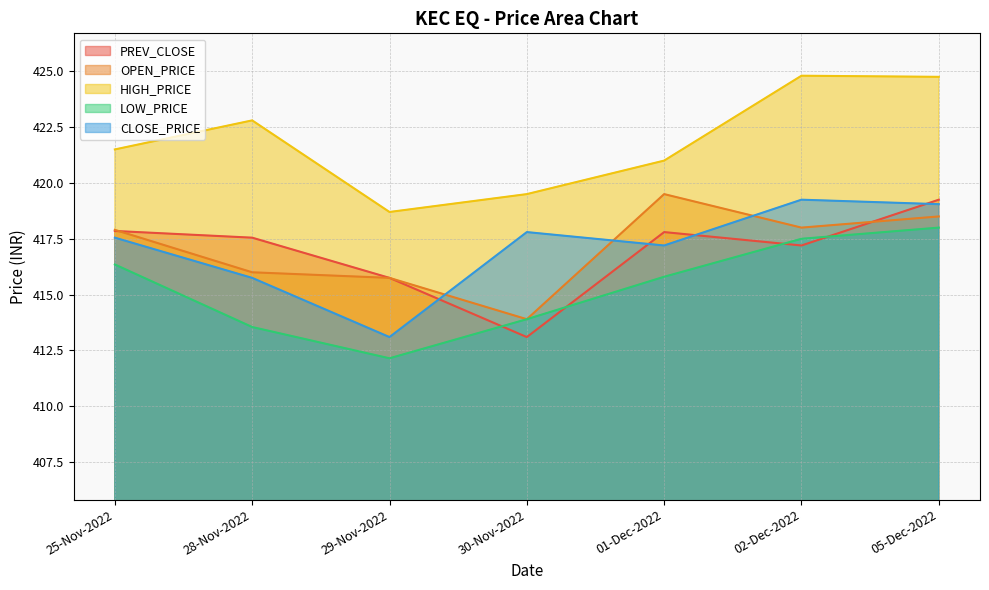

At which label does PREV_CLOSE reach its peak?

05-Dec-2022